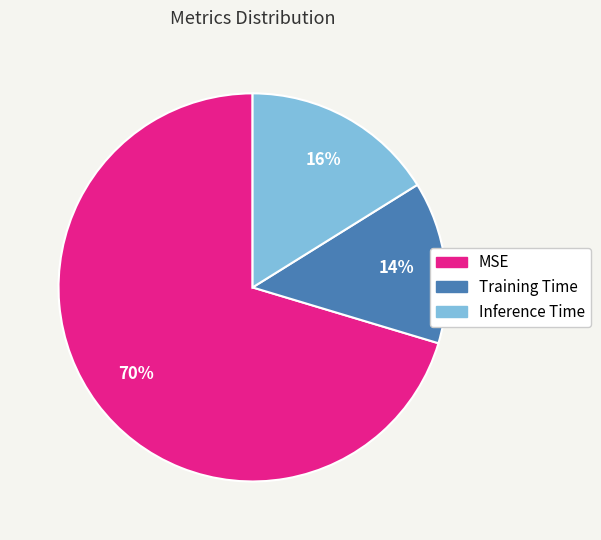

To the nearest percent, what portion does MSE represent?

70%